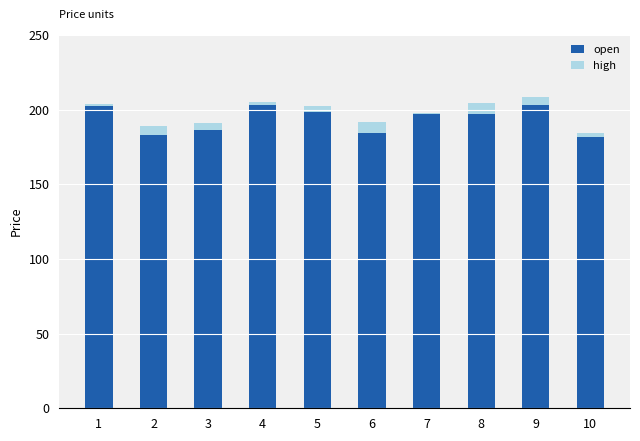

At which label does open first exceed 197?

1